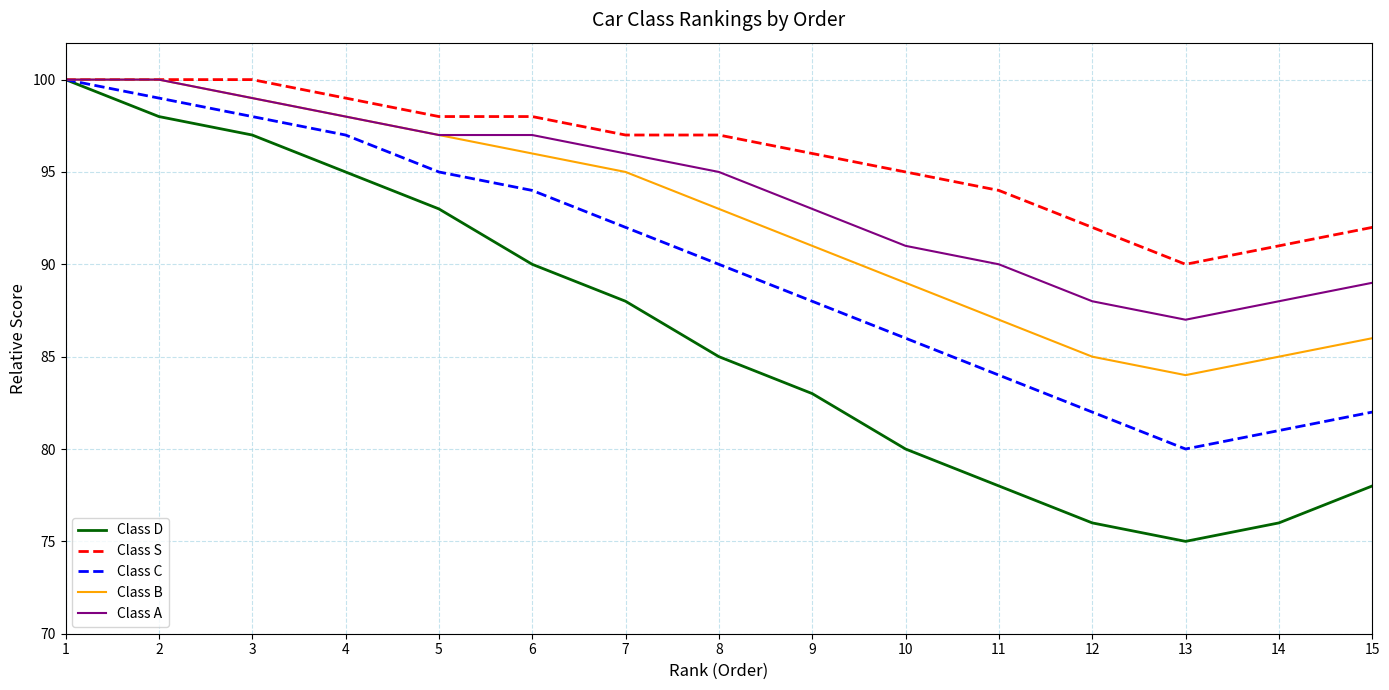

At which label does Class C reach its minimum?

13